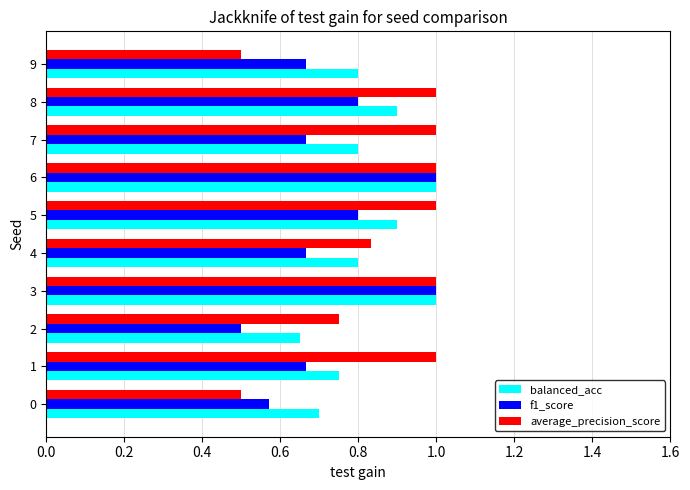

Which series changed the most between 1 and 6?

f1_score